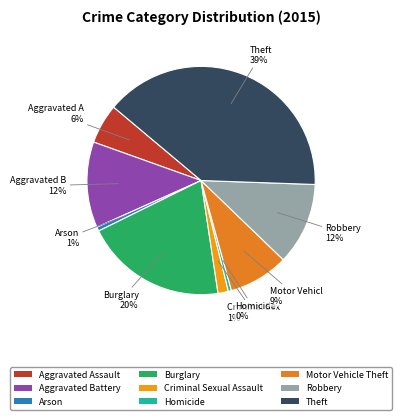

Does Burglary account for over 50% of the chart?

No